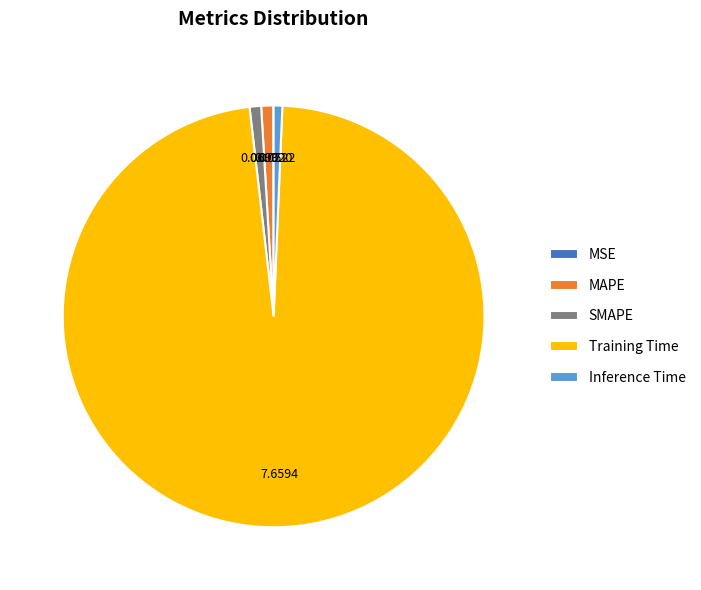

Combined, do SMAPE and Inference Time account for over 50%?

No